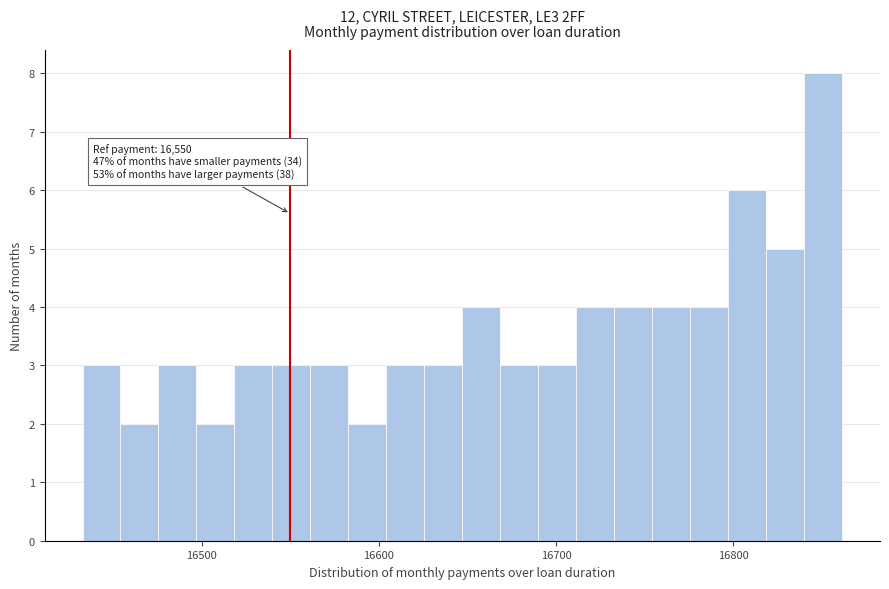

Around what value on the x-axis is the tallest bar? Give the approximate position of its centre, as read against the axis.

16850